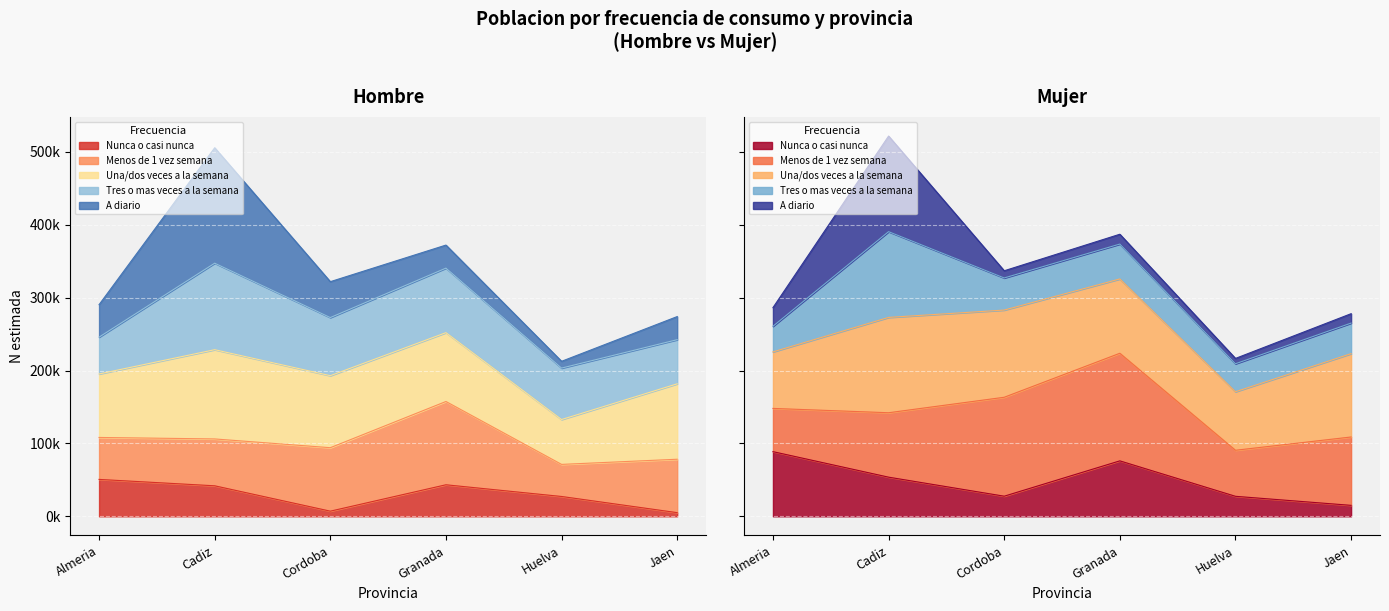

True or false: N lim sup (Hombre) and N estimada (Hombre) intersect in this chart.

False